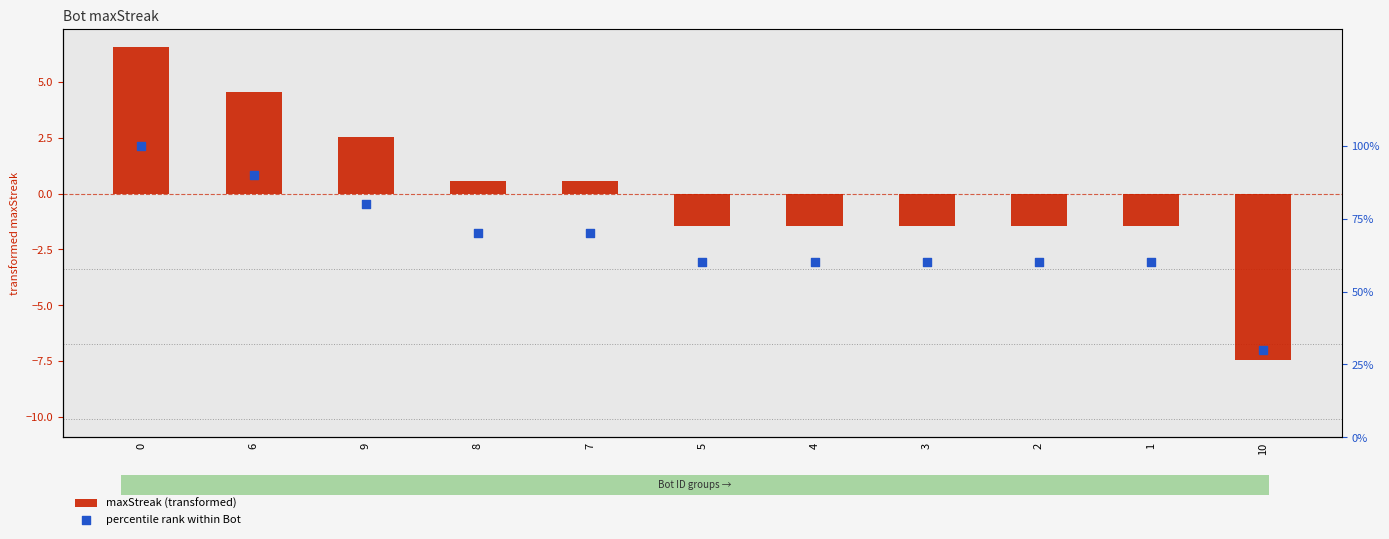

What is the total value across all series at 0?

7.5